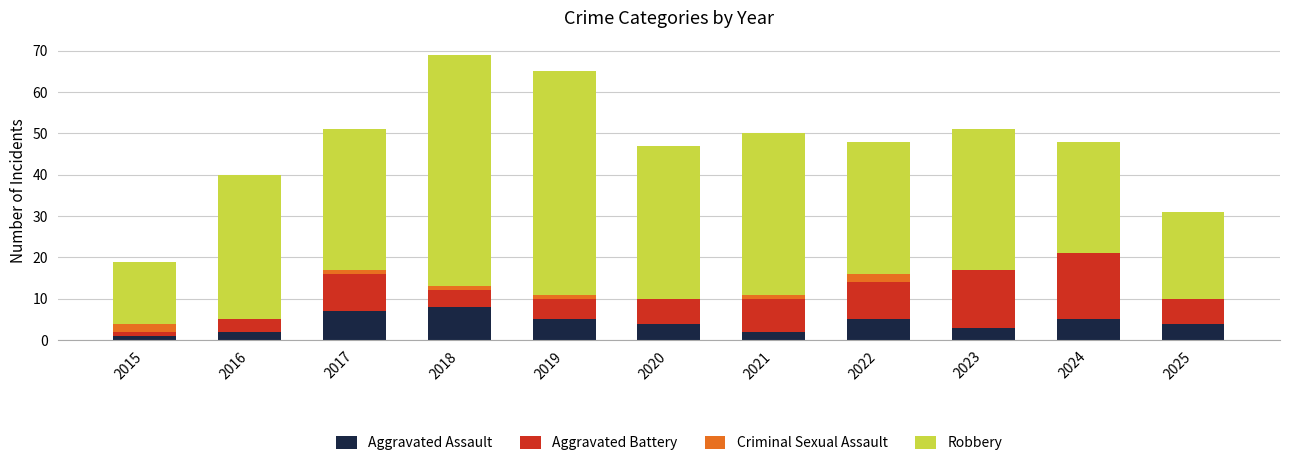

What is the maximum value for Aggravated Assault?

8